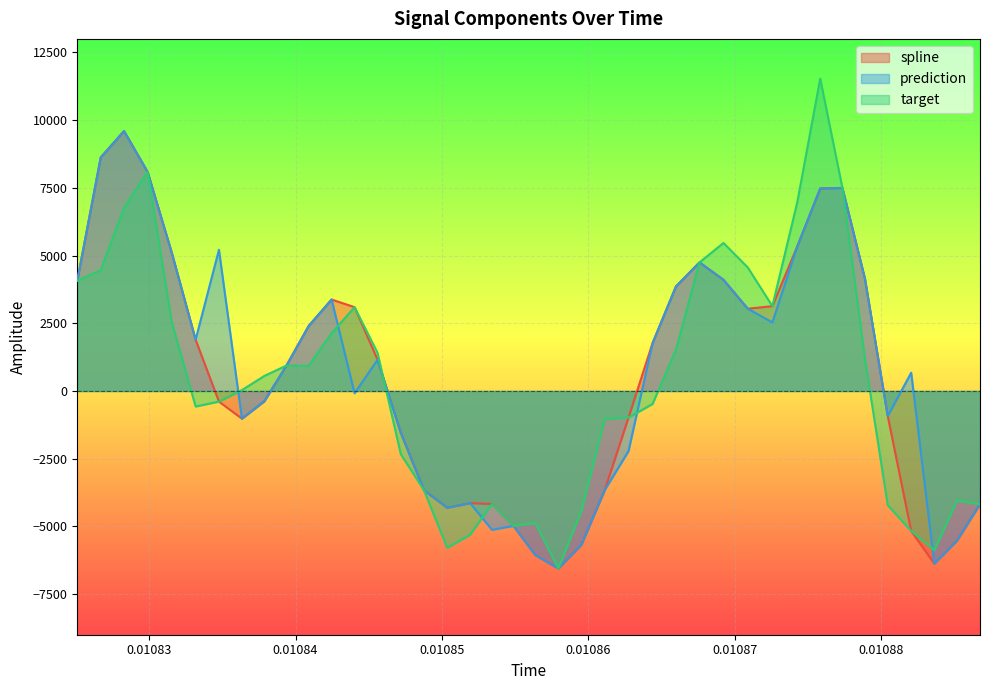

What is the smallest value displayed?

-6553.8